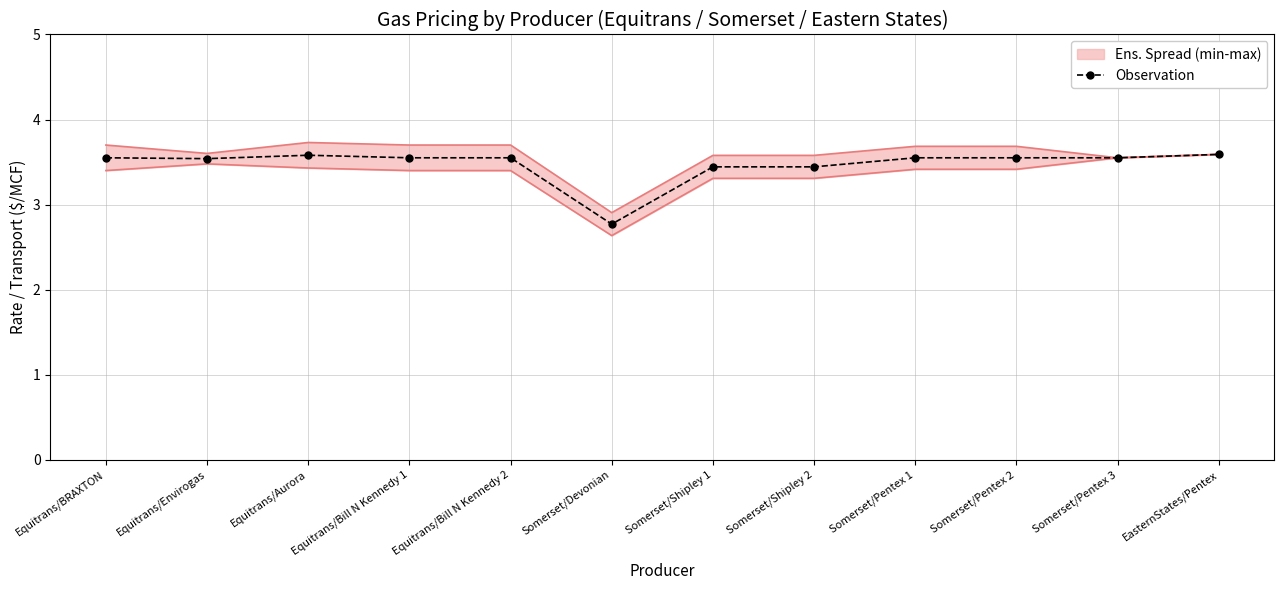

At which label is the value closest to 3?

Somerset/Devonian